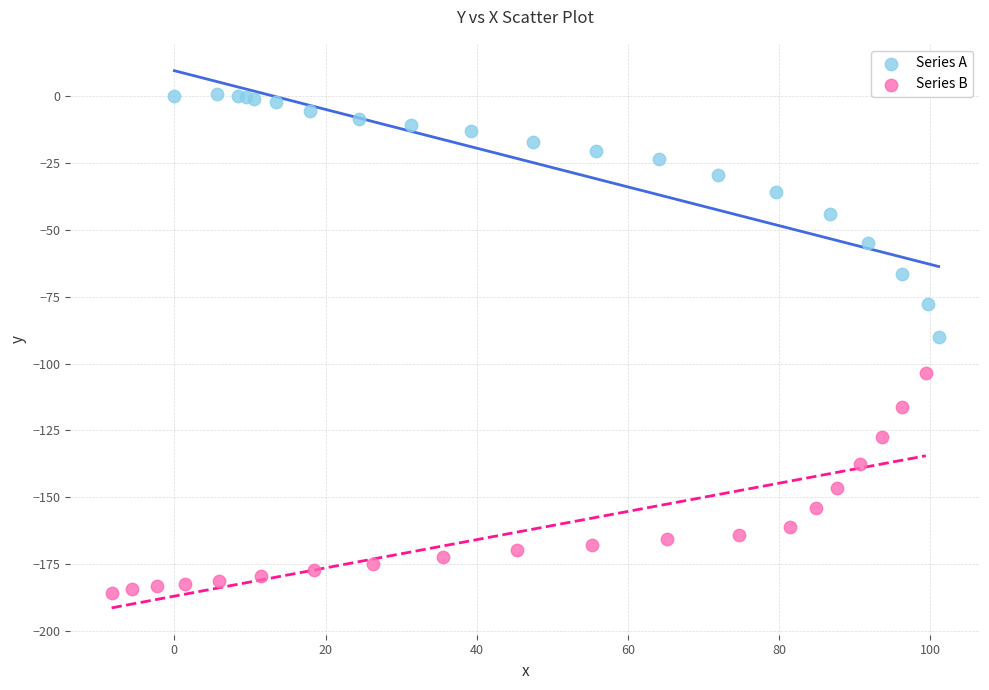

Which series has the widest spread of Y values?

Series A